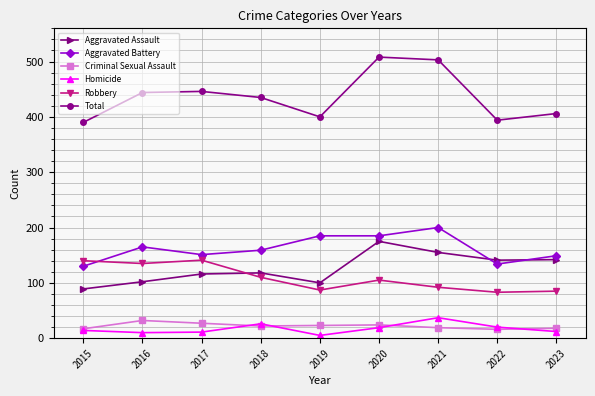

Where is the first local minimum for Aggravated Battery?

2017